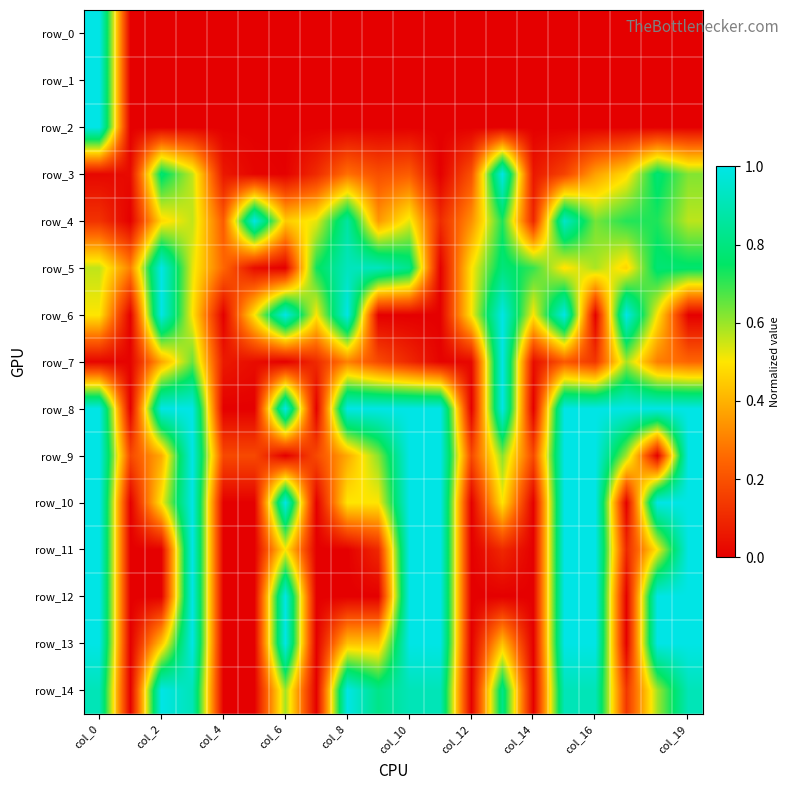

What is the average value of the row_6 series?

0.5